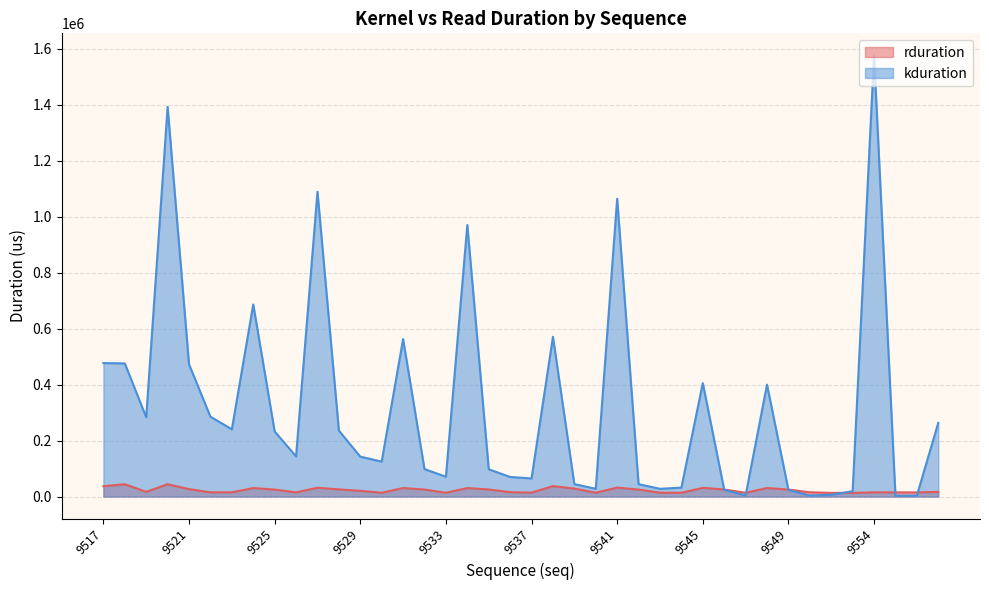

True or false: kduration has more than 0 points higher than both neighbors.

True